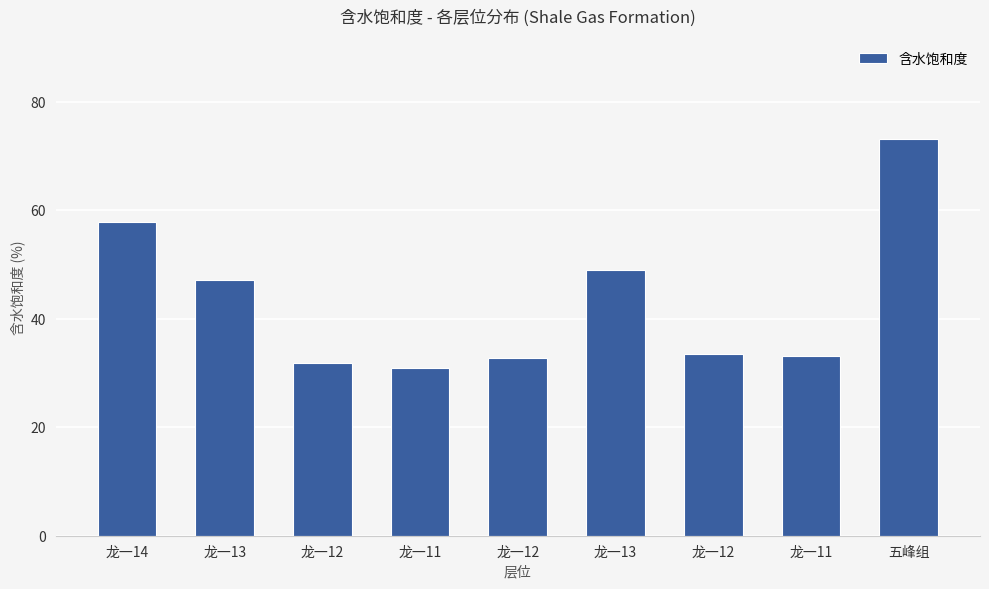

Reading right to left, extract all data points from this chart.

五峰组=73.2	龙一11=33.2	龙一12=33.6	龙一13=49.1	龙一12=32.7	龙一11=30.9	龙一12=31.8	龙一13=47.2	龙一14=57.9